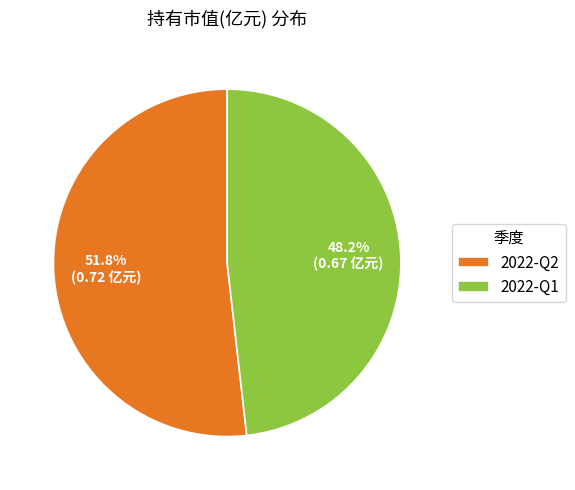

Which category has the biggest portion of the pie?

2022-Q2